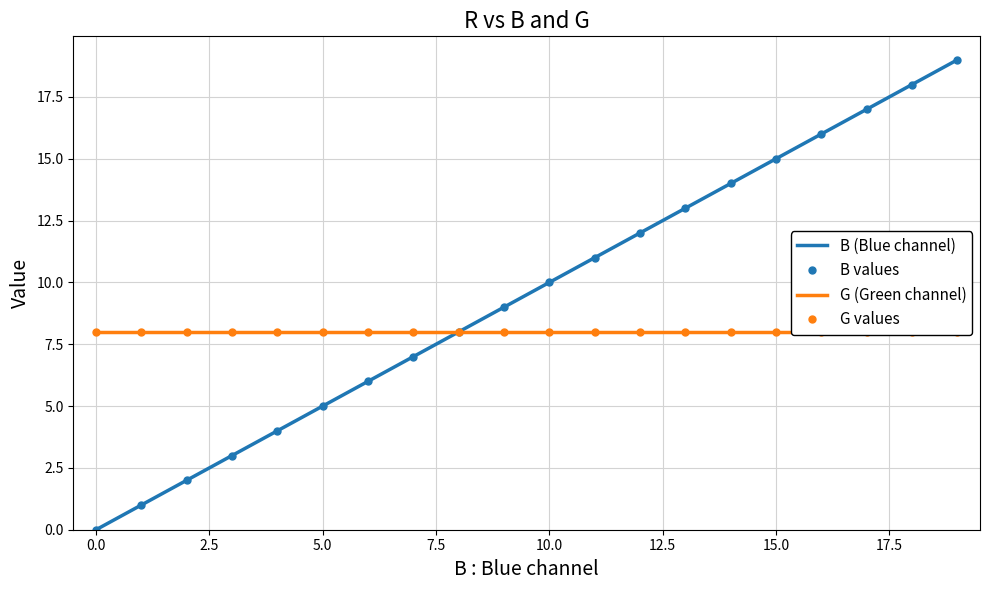

What is the sum of all B values values?

190